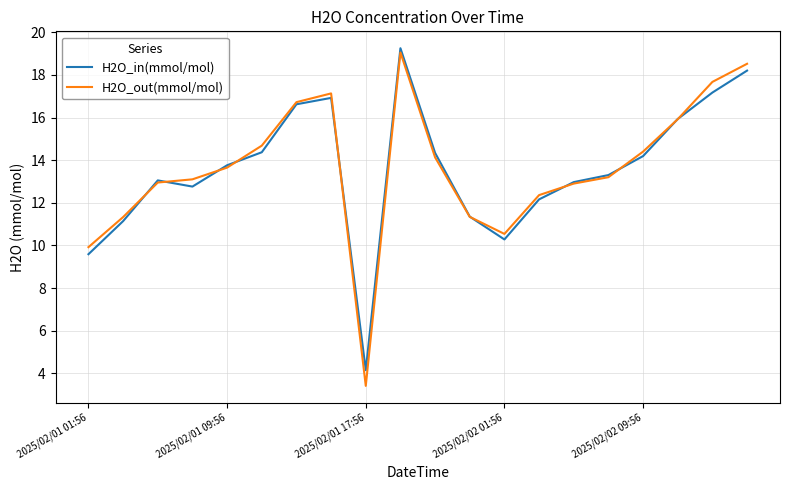

Which series has the widest spread of values?

H2O_out(mmol/mol)